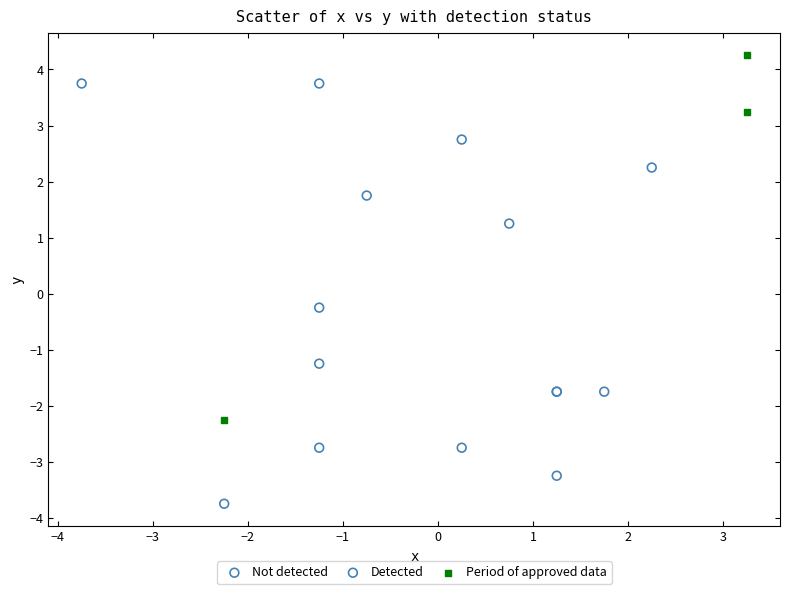

Which series reaches the minimum Y coordinate?

Detected